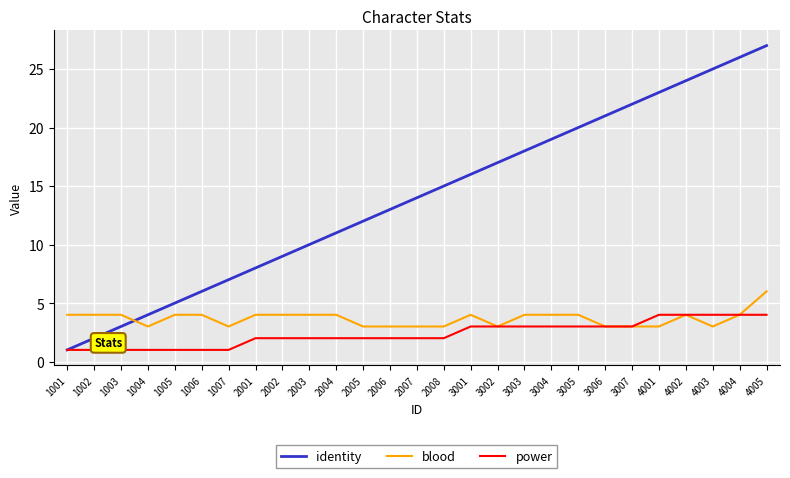

What is the total value across all series at 1007?

11